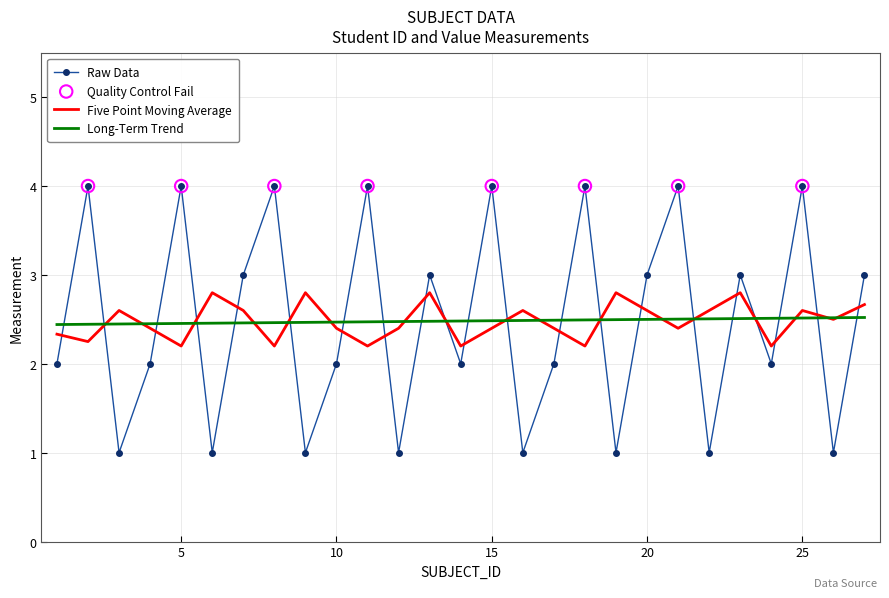

What is the greatest value displayed?

4.0